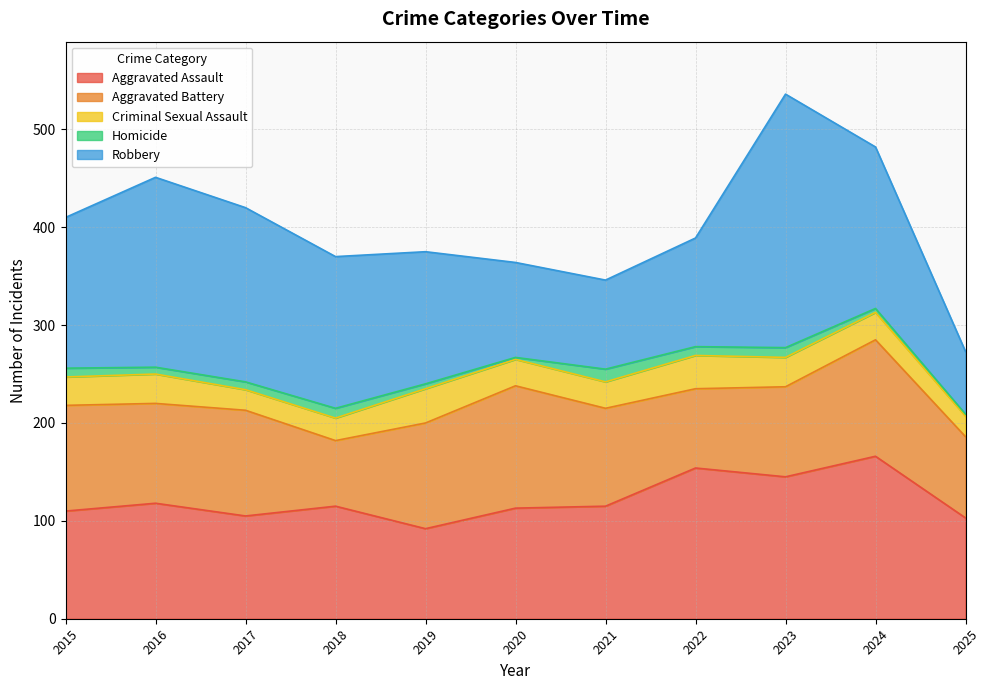

Where does the Robbery series first go above 154?

2016